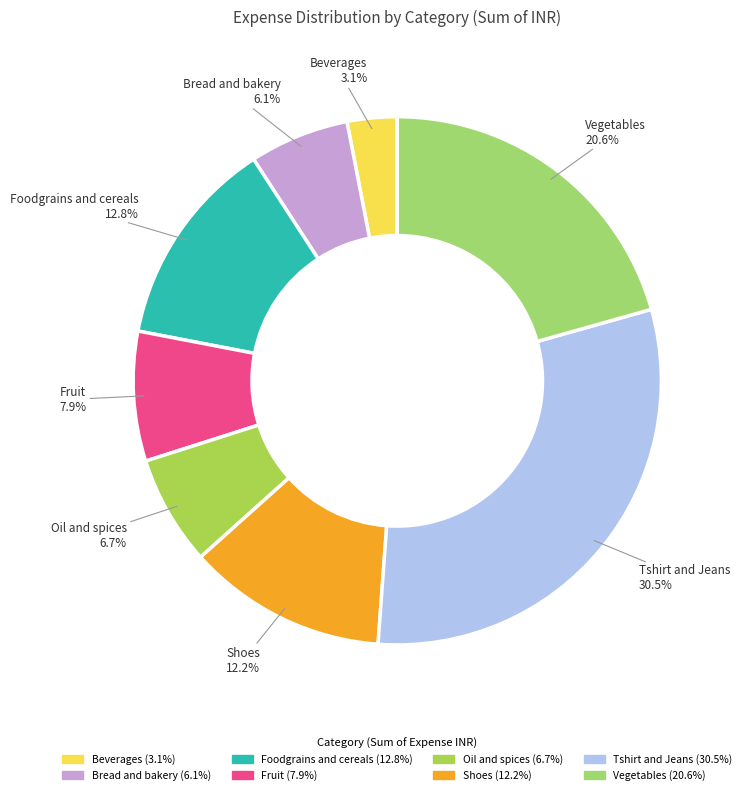

Is it true that Beverages is 17% of the pie?

False